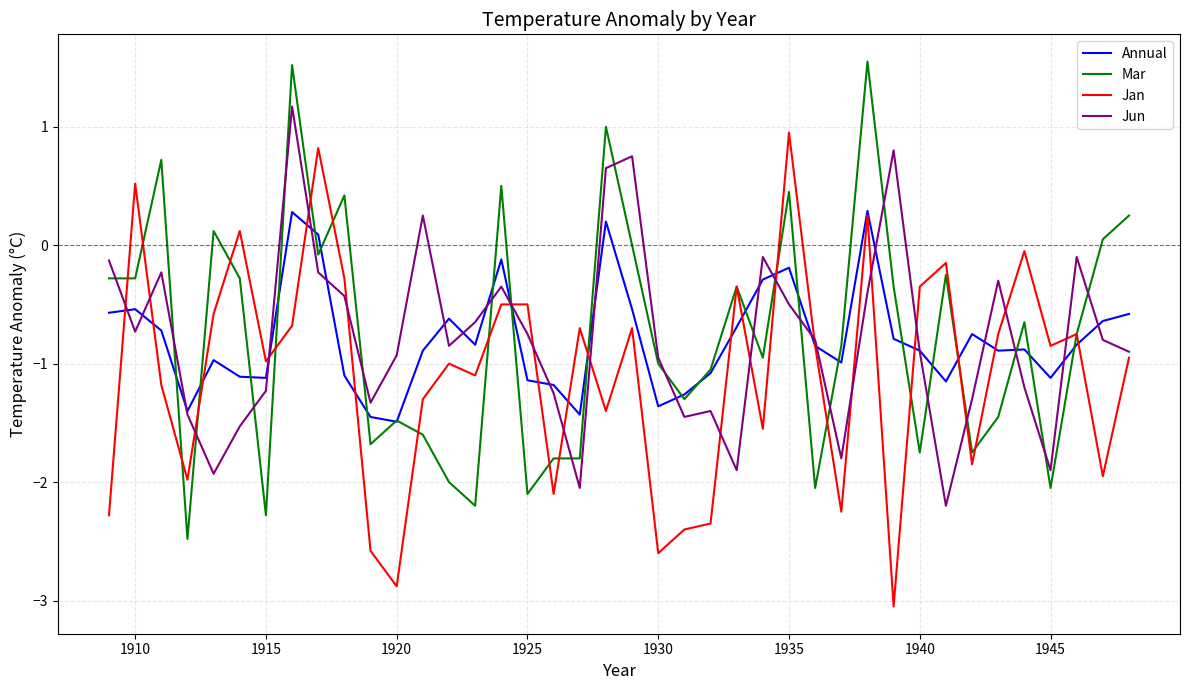

Count the number of data series in this chart.

4